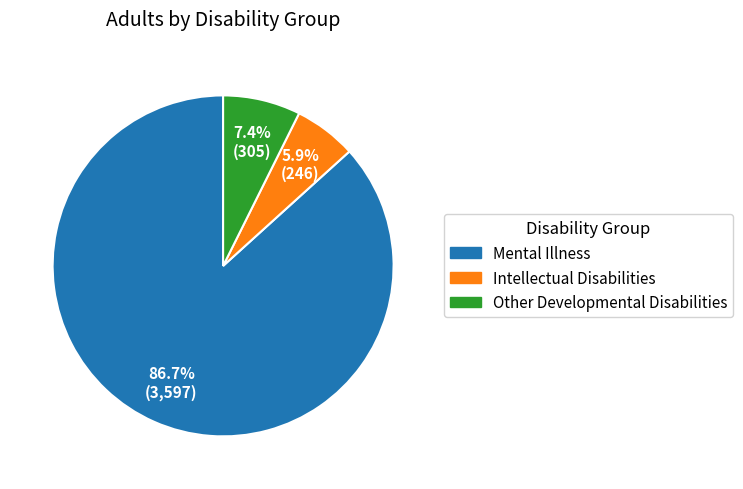

To the nearest percent, what is the combined percentage of Other Developmental Disabilities and Intellectual Disabilities?

13%